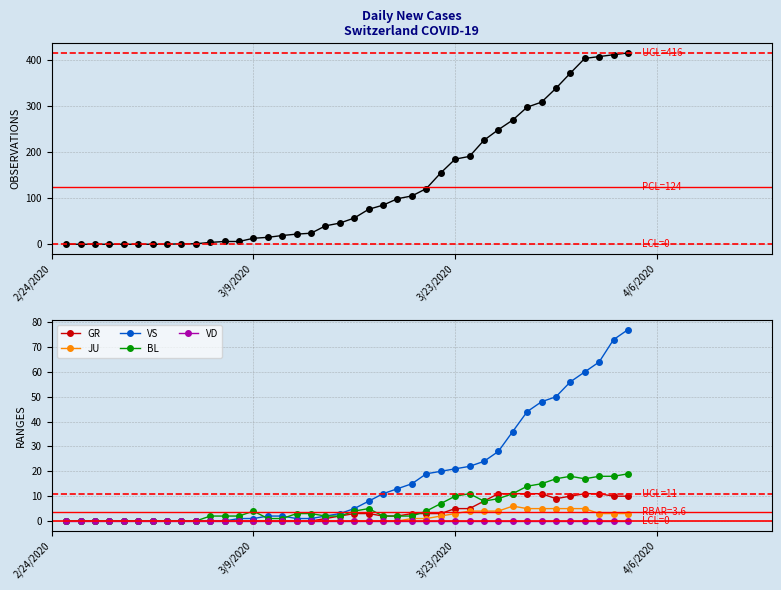

True or false: VS has more than 1 interior local peaks.

False